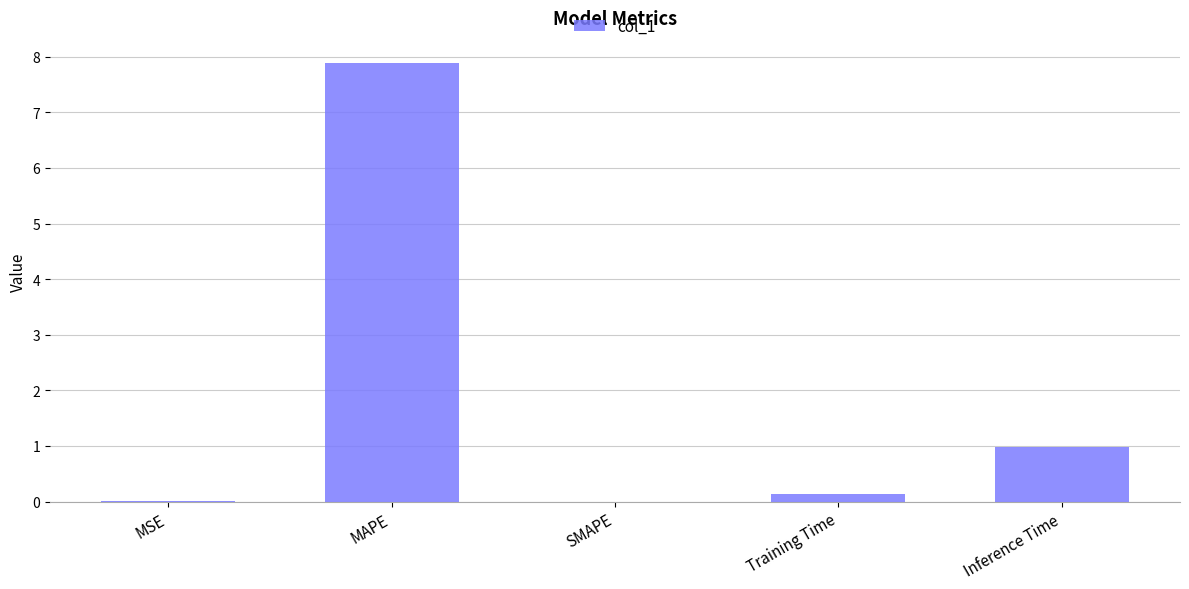

What is the sum of the values at Training Time and MAPE?

8.0